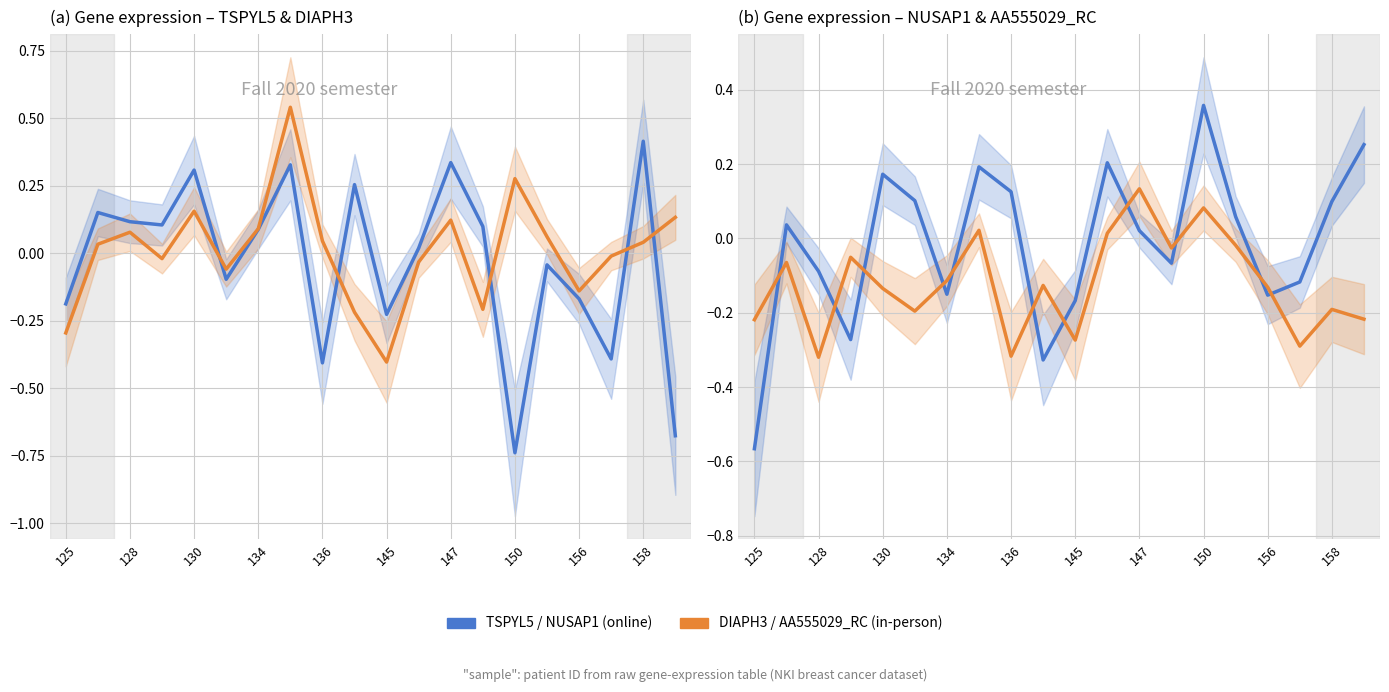

What is the maximum value shown in the chart?

0.5